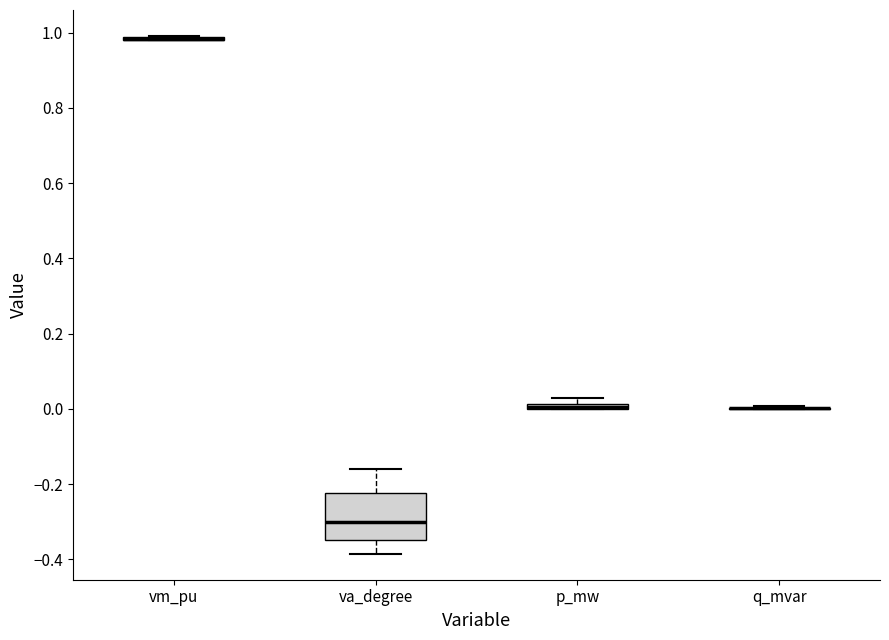

Which box is the tallest, from its lower edge to its upper edge?

va_degree